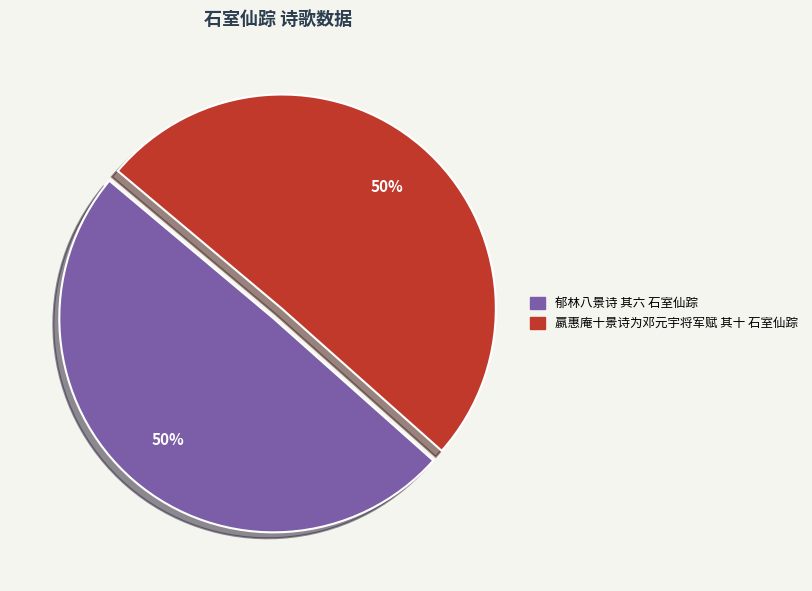

Do 嬴惠庵十景诗为邓元宇将军赋 其十 石室仙踪 and 郁林八景诗 其六 石室仙踪 together represent more than half of the pie?

Yes